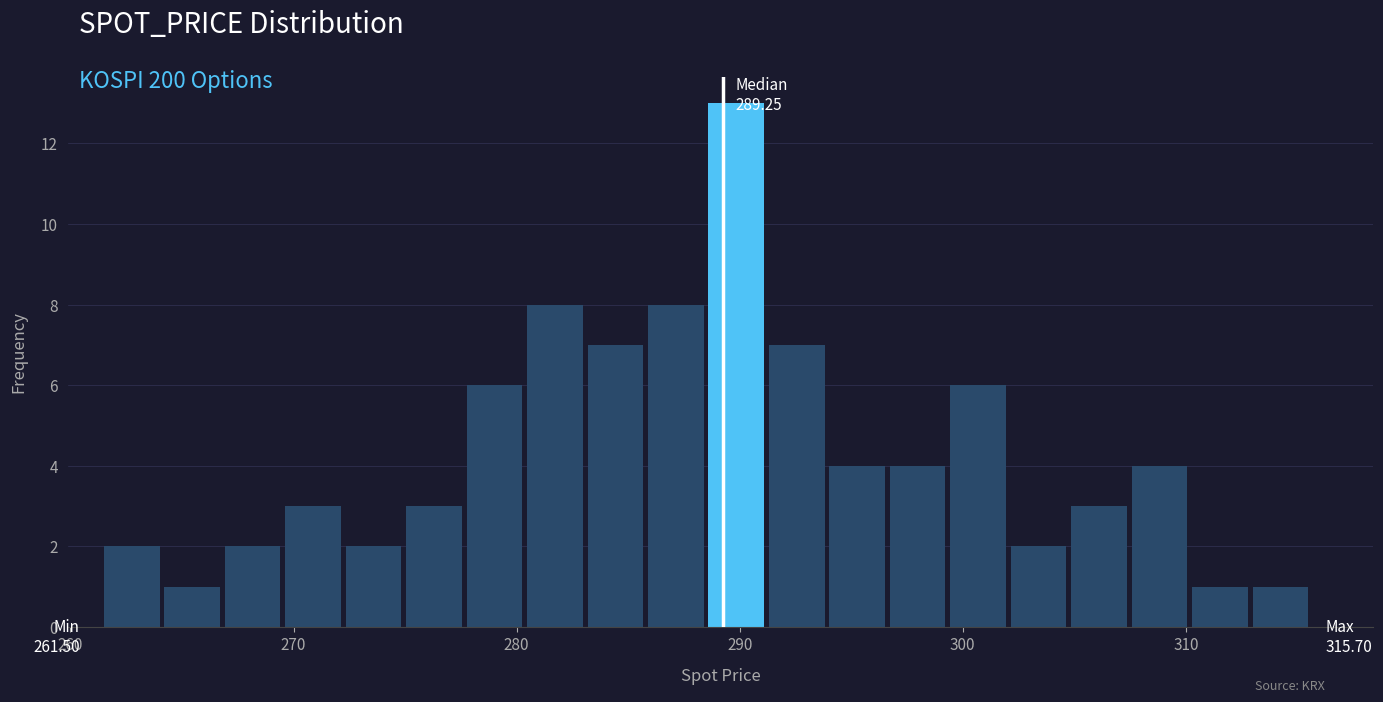

Read against the x-axis, roughly where is the centre of the tallest bar?

290